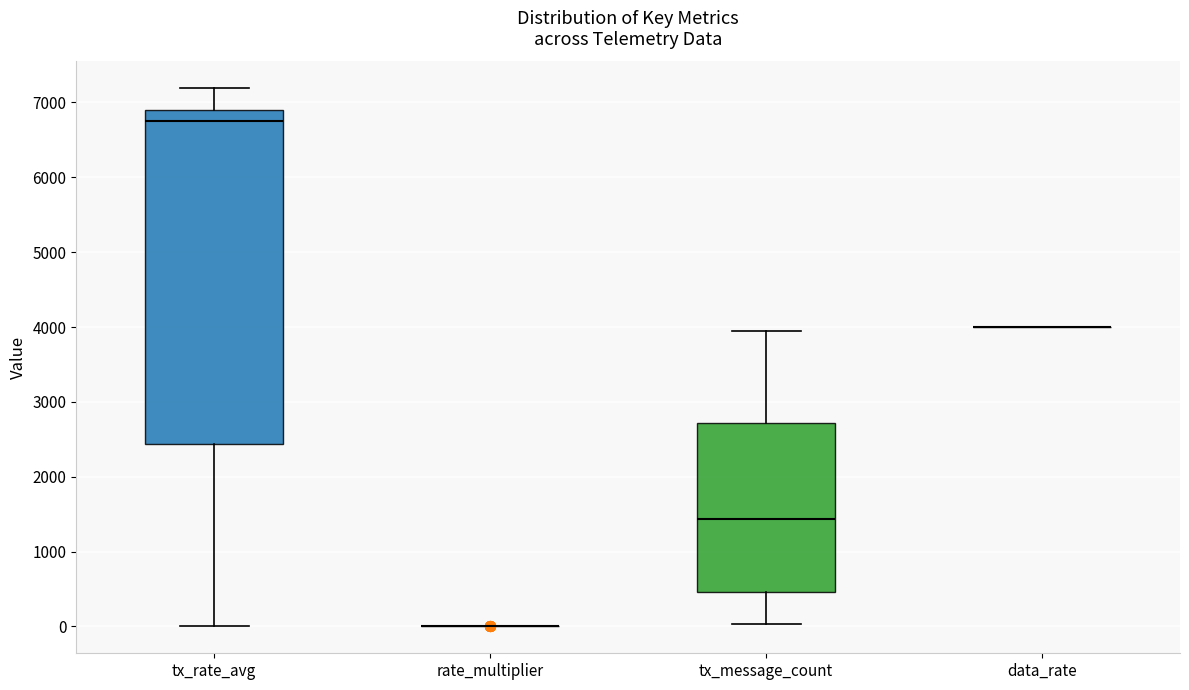

Reading left to right, read every box against the y-axis: the position of its median line, the range the box covers, and the ends of its whiskers. The values are not printed on the chart, so give them approximately, as read against the axis.

tx_rate_avg: median 6800, box 2400 to 6900, whiskers 0 to 7200
rate_multiplier: box collapsed to a line at 0, whiskers 0 to 0
tx_message_count: median 1400, box 500 to 2700, whiskers 0 to 4000
data_rate: box collapsed to a line at 4000, whiskers 4000 to 4000